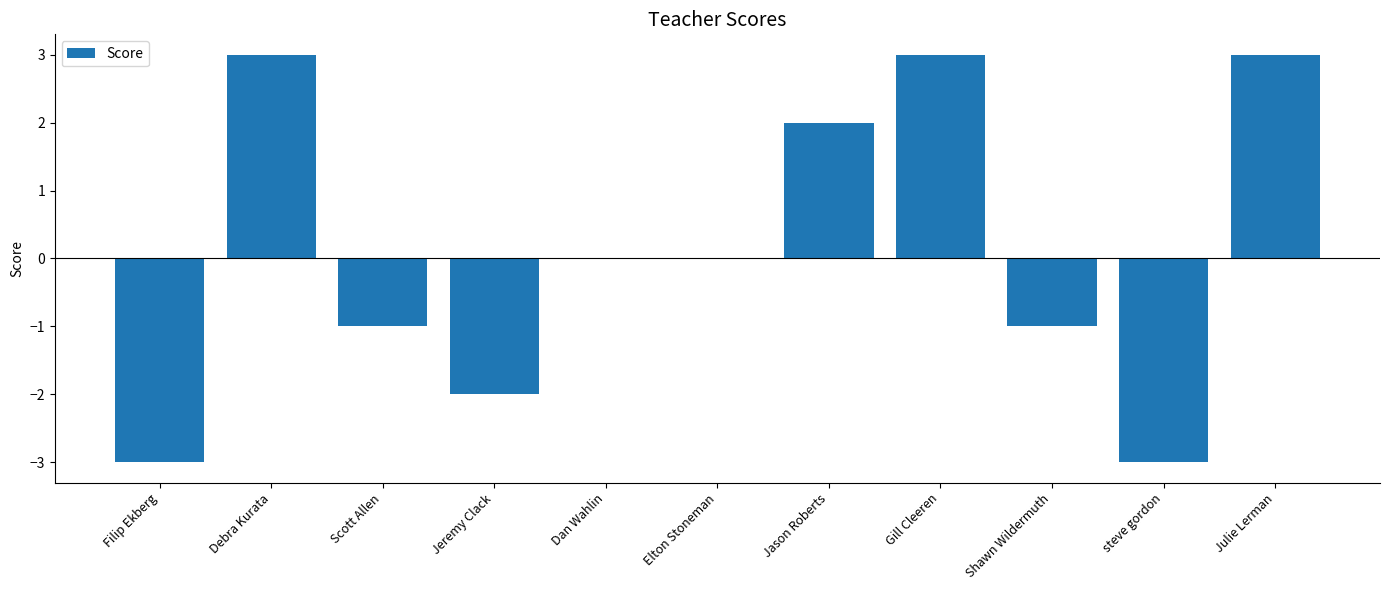

What is the sum of the values at Elton Stoneman and Debra Kurata?

3